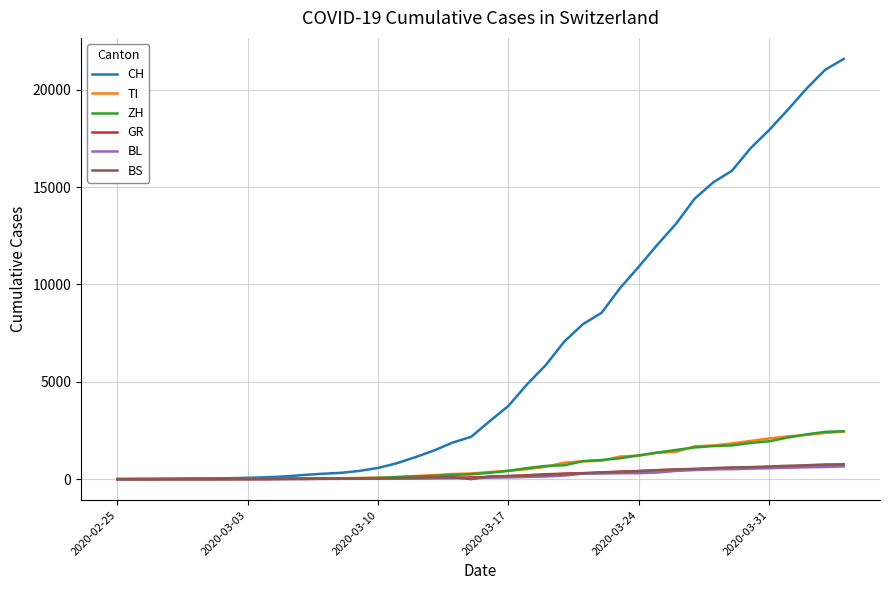

What is the maximum value for TI?

2442